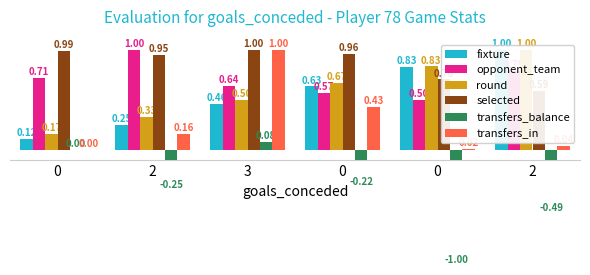

What are all the series names shown in the legend?

fixture, opponent_team, round, selected, transfers_balance, transfers_in